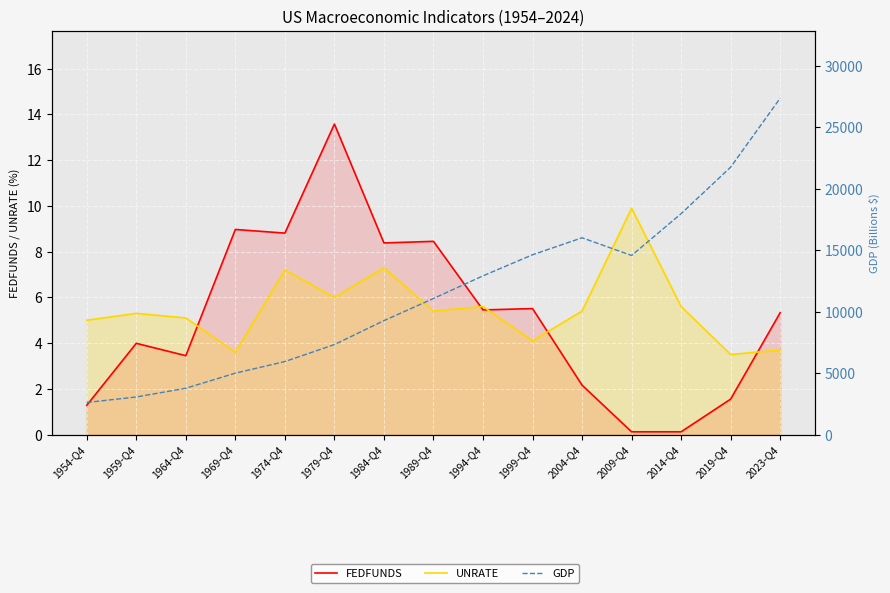

What is the total value across all series at 2023-Q4?

27366.8